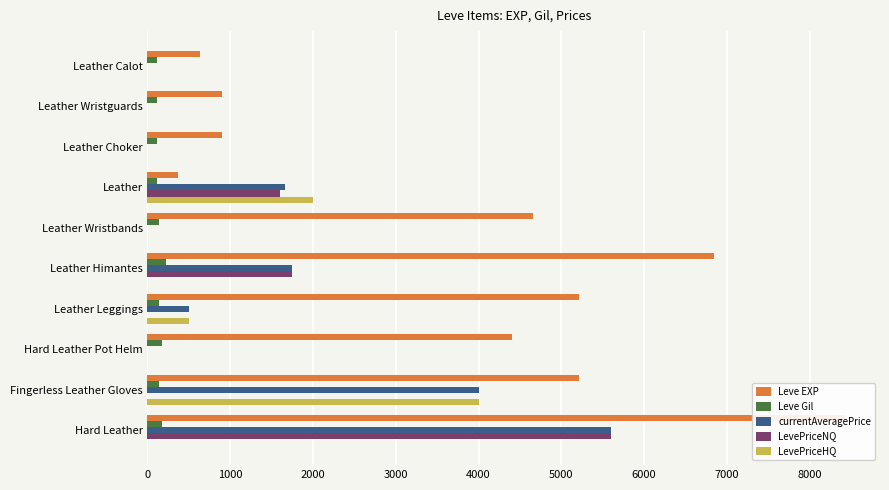

How many values in currentAveragePrice are above zero?

5